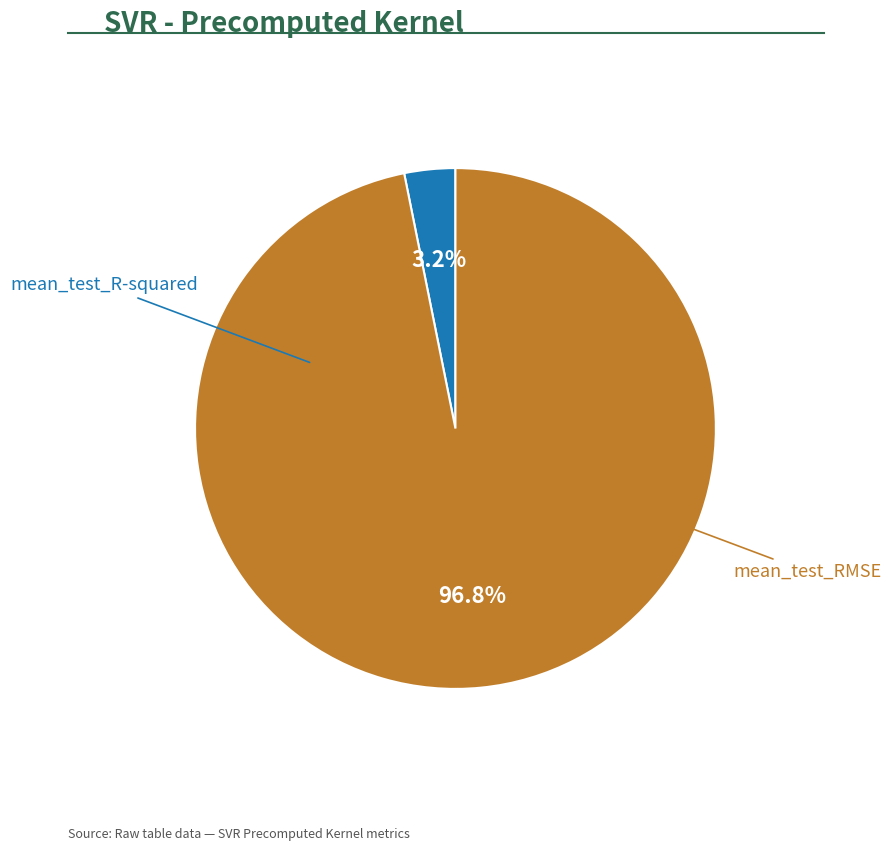

Count the number of slices in the pie.

2